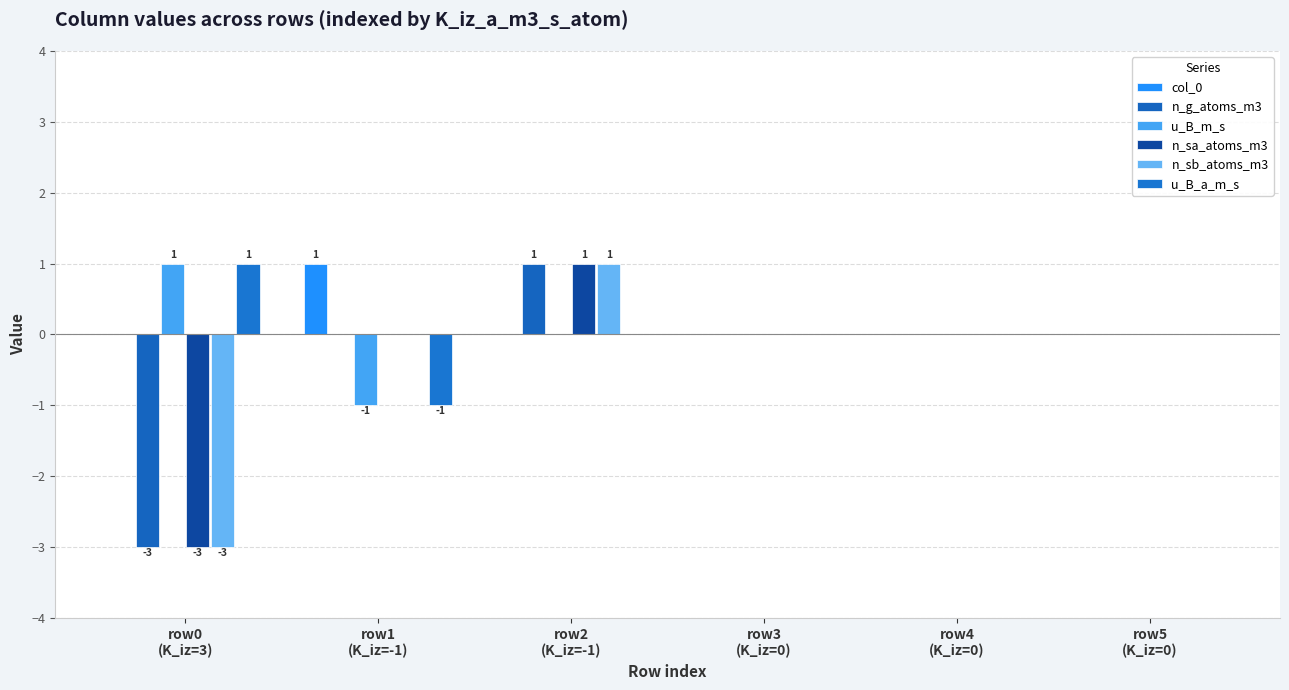

Reading left to right, what are all the values shown in this chart?

col_0: row0
(K_iz=3)=0	row1
(K_iz=-1)=1	row2
(K_iz=-1)=0	row3
(K_iz=0)=0	row4
(K_iz=0)=0	row5
(K_iz=0)=0
n_g_atoms_m3: row0
(K_iz=3)=-3	row1
(K_iz=-1)=0	row2
(K_iz=-1)=1	row3
(K_iz=0)=0	row4
(K_iz=0)=0	row5
(K_iz=0)=0
u_B_m_s: row0
(K_iz=3)=1	row1
(K_iz=-1)=-1	row2
(K_iz=-1)=0	row3
(K_iz=0)=0	row4
(K_iz=0)=0	row5
(K_iz=0)=0
n_sa_atoms_m3: row0
(K_iz=3)=-3	row1
(K_iz=-1)=0	row2
(K_iz=-1)=1	row3
(K_iz=0)=0	row4
(K_iz=0)=0	row5
(K_iz=0)=0
n_sb_atoms_m3: row0
(K_iz=3)=-3	row1
(K_iz=-1)=0	row2
(K_iz=-1)=1	row3
(K_iz=0)=0	row4
(K_iz=0)=0	row5
(K_iz=0)=0
u_B_a_m_s: row0
(K_iz=3)=1	row1
(K_iz=-1)=-1	row2
(K_iz=-1)=0	row3
(K_iz=0)=0	row4
(K_iz=0)=0	row5
(K_iz=0)=0